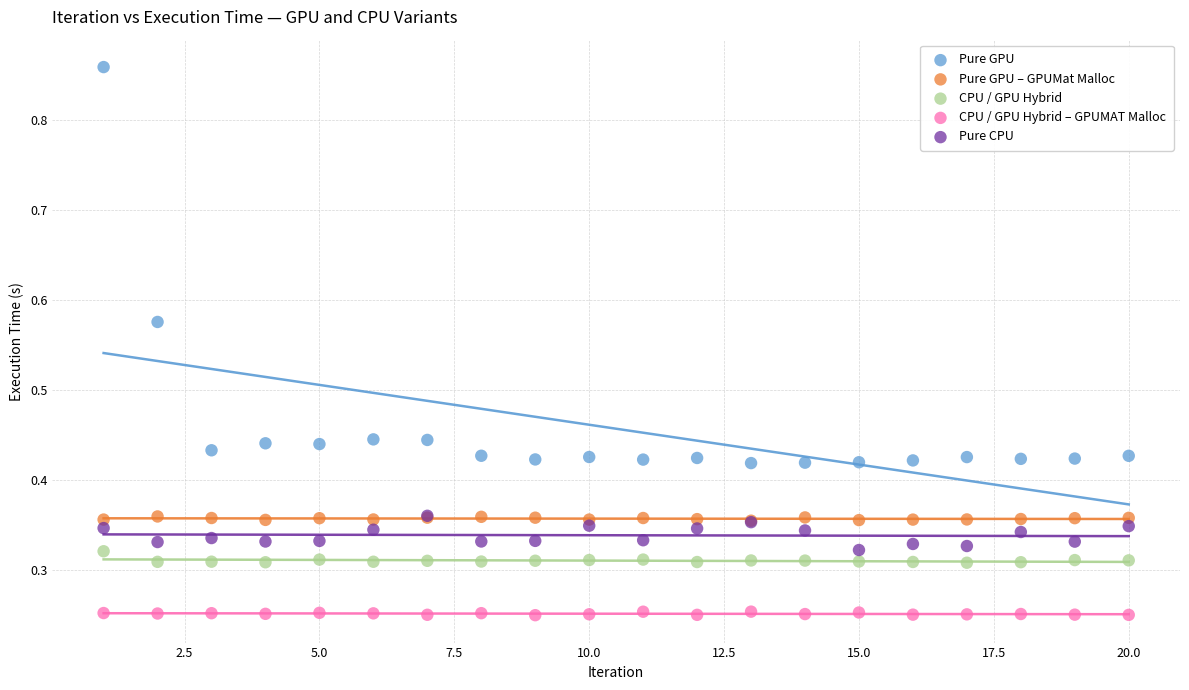

What are all the series names shown in the legend?

Pure GPU, Pure GPU – GPUMat Malloc, CPU / GPU Hybrid, CPU / GPU Hybrid – GPUMAT Malloc, Pure CPU